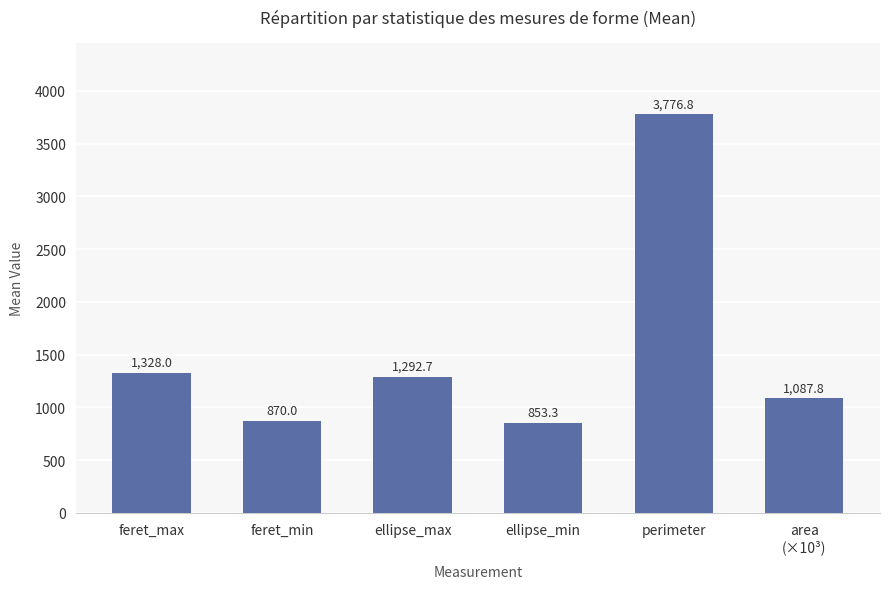

How many data points are less than 1292?

3